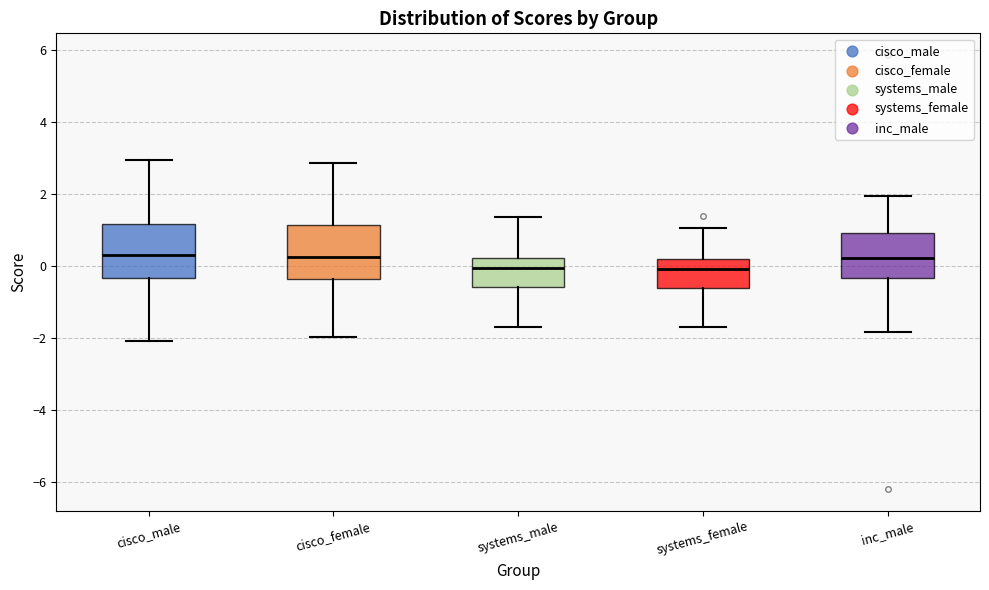

Where does the lower whisker of the box for systems_male end on the y-axis? The values are not printed on the chart, so give them approximately, as read against the axis.

-1.6